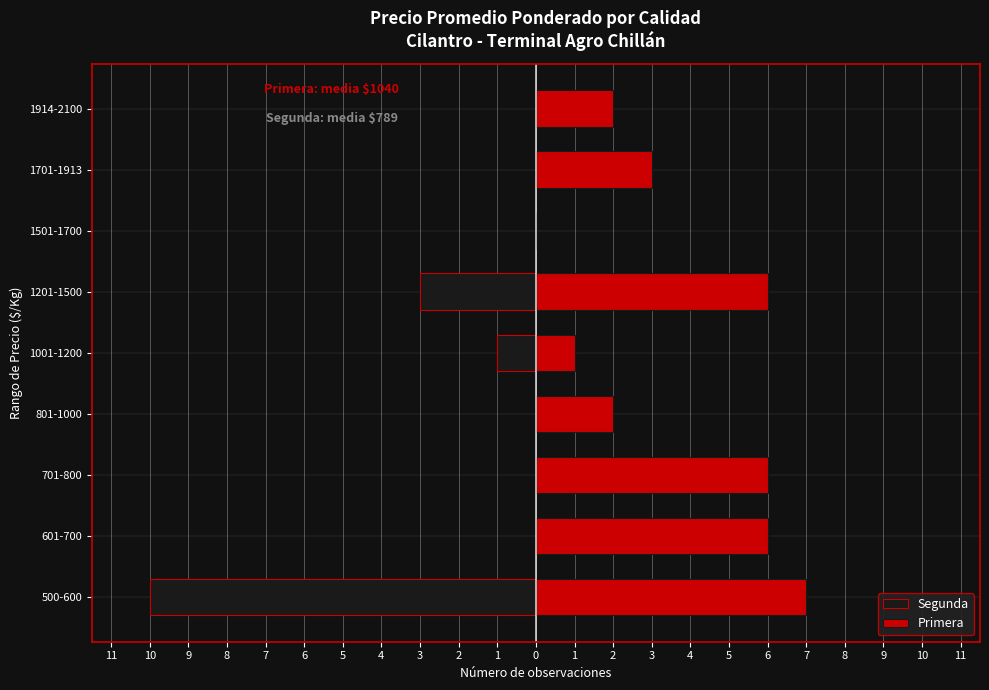

Which series has the largest total across all categories?

Primera